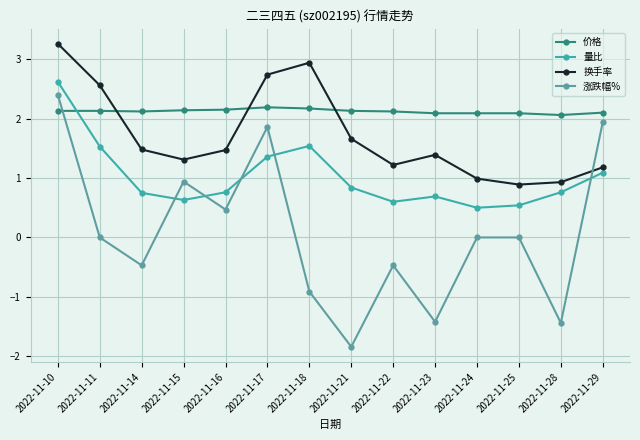

At how many categories does at least one series exceed 0?

14